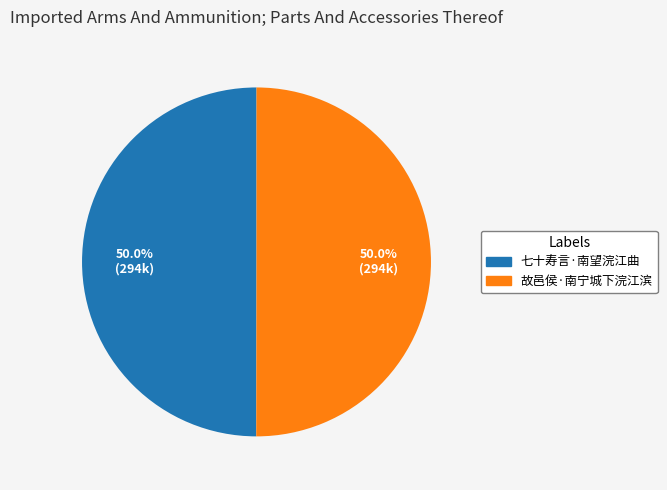

What is the ratio of the value at 七十寿言·南望浣江曲 to the value at 故邑侯·南宁城下浣江滨?

1.0